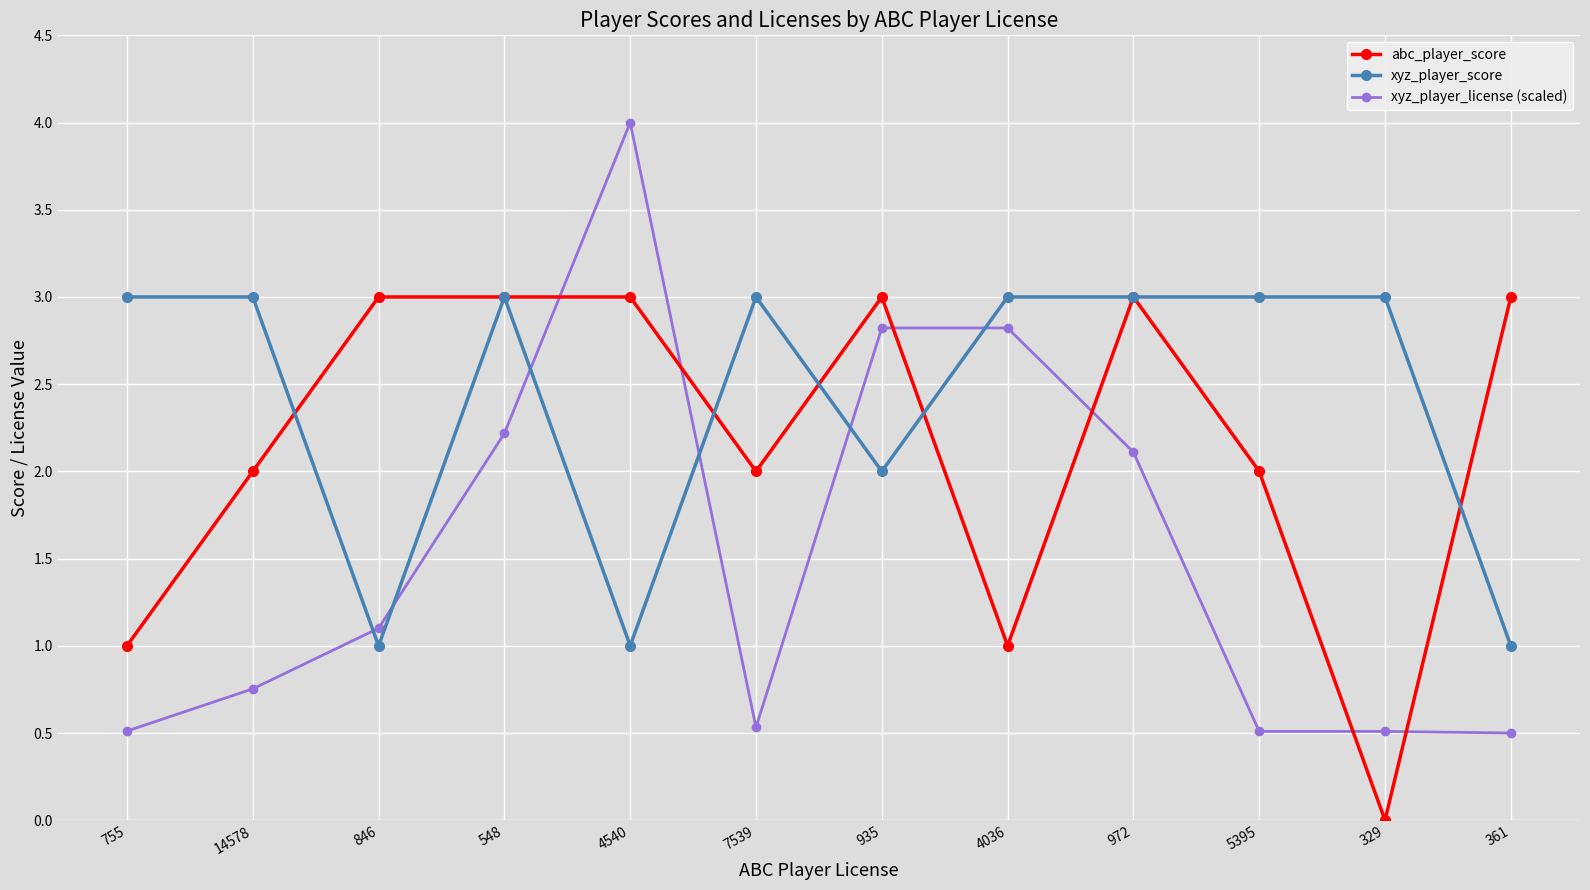

Does the chart display data point markers on the line(s)?

Yes